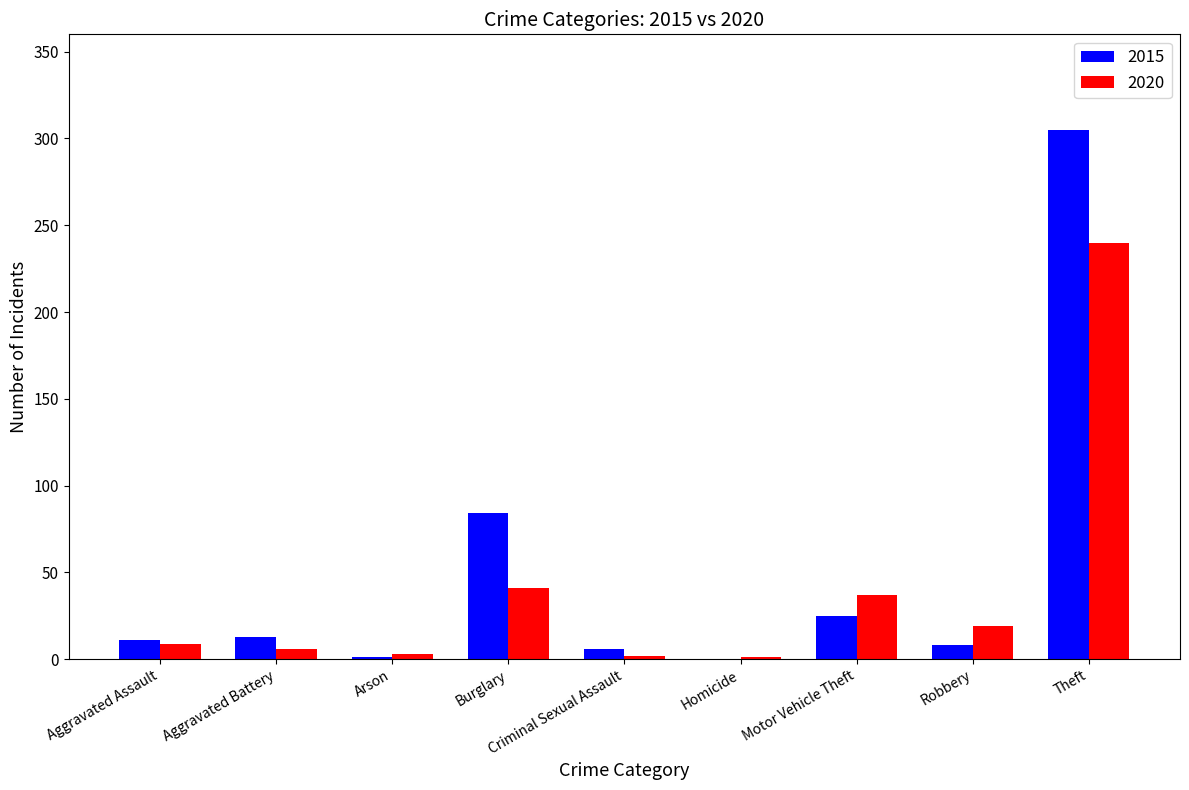

At which label does 2020 reach its peak?

Theft